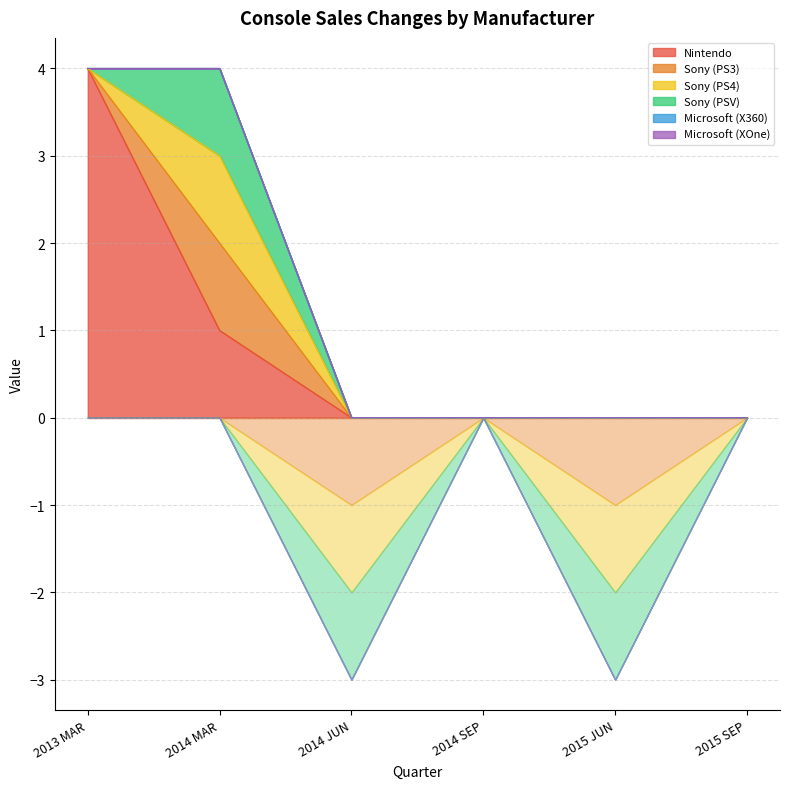

Reading left to right, extract all data points from this chart.

Nintendo: 2013 MAR=4	2014 MAR=1	2014 JUN=0	2014 SEP=0	2015 JUN=0	2015 SEP=0
Sony (PS3): 2013 MAR=0	2014 MAR=1	2014 JUN=-1	2014 SEP=0	2015 JUN=-1	2015 SEP=0
Sony (PS4): 2013 MAR=0	2014 MAR=1	2014 JUN=-1	2014 SEP=0	2015 JUN=-1	2015 SEP=0
Sony (PSV): 2013 MAR=0	2014 MAR=1	2014 JUN=-1	2014 SEP=0	2015 JUN=-1	2015 SEP=0
Microsoft (X360): 2013 MAR=0	2014 MAR=0	2014 JUN=0	2014 SEP=0	2015 JUN=0	2015 SEP=0
Microsoft (XOne): 2013 MAR=0	2014 MAR=0	2014 JUN=0	2014 SEP=0	2015 JUN=0	2015 SEP=0